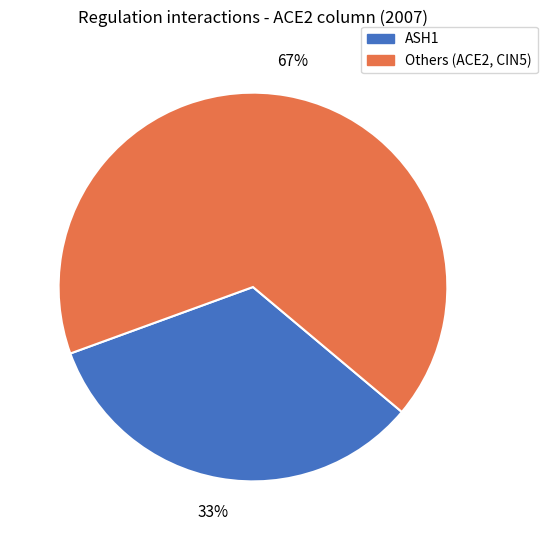

Is there a majority slice in this chart?

Yes